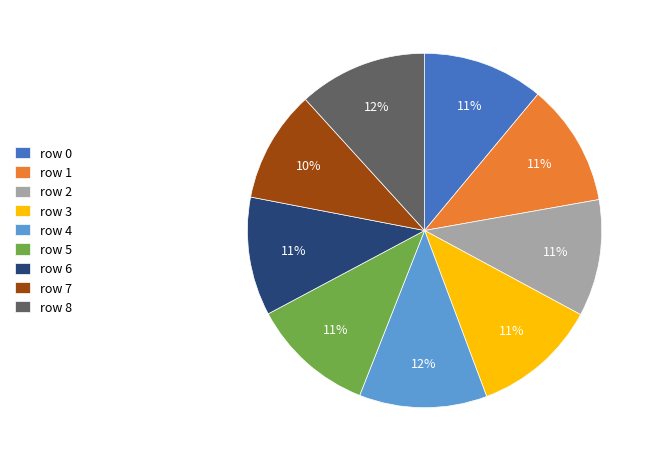

Do row 2 and row 0 together represent more than half of the pie?

No